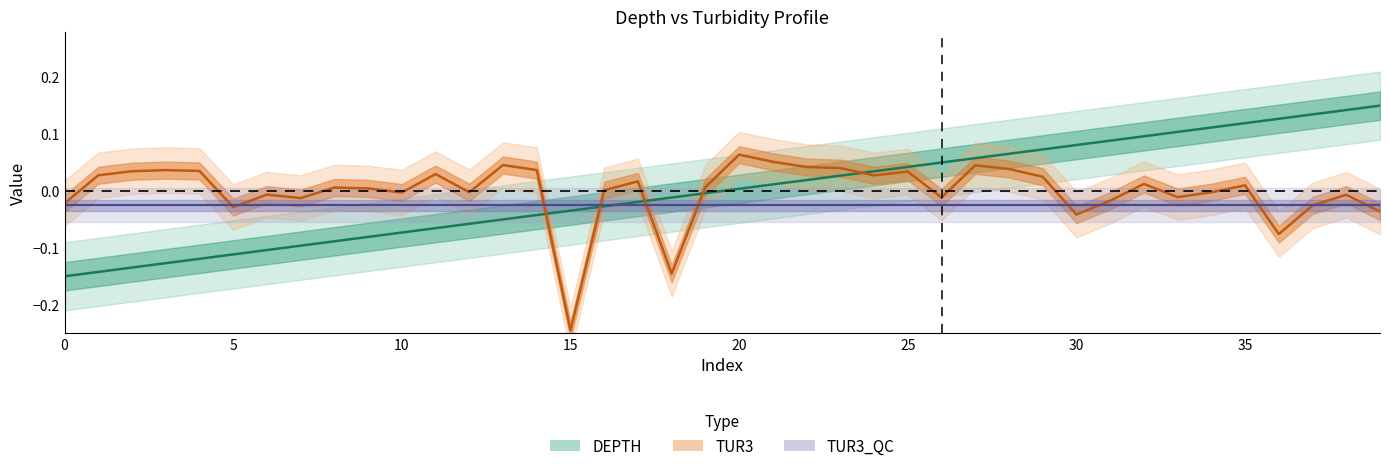

True or false: TUR3 and DEPTH intersect in this chart.

True